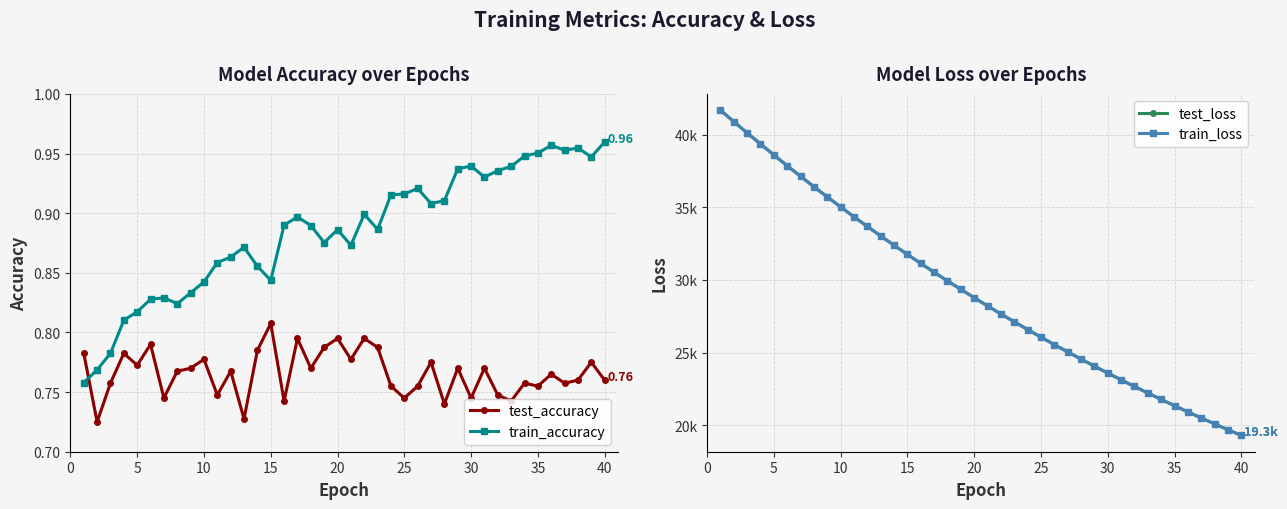

Which series ends up on top after the final intersection of train_accuracy and test_accuracy?

train_accuracy